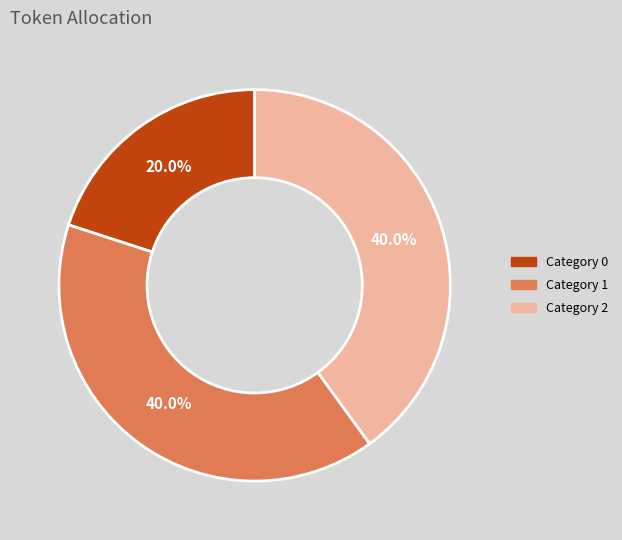

To the nearest percent, what is the average slice percentage?

33%